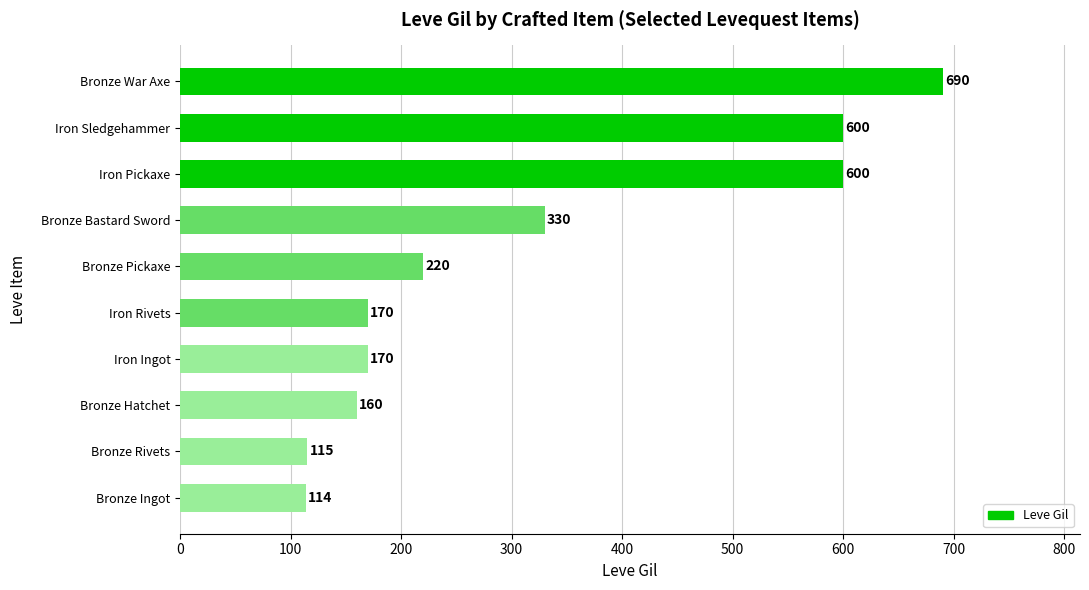

The chart shows a value of 220 at Bronze Pickaxe. True or false?

True